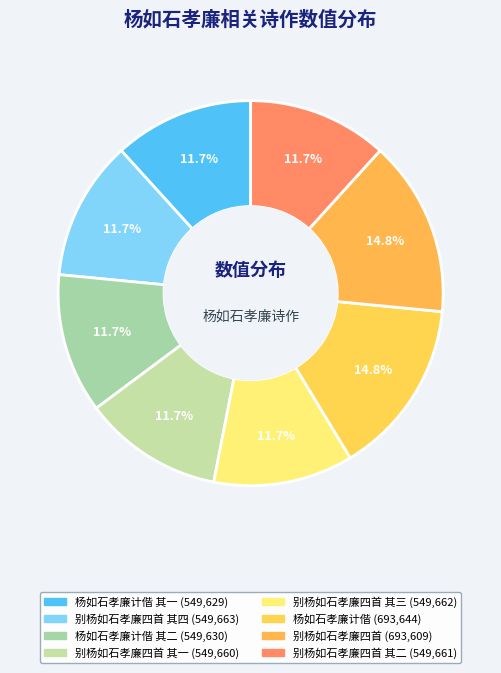

Count the number of slices in the pie.

8